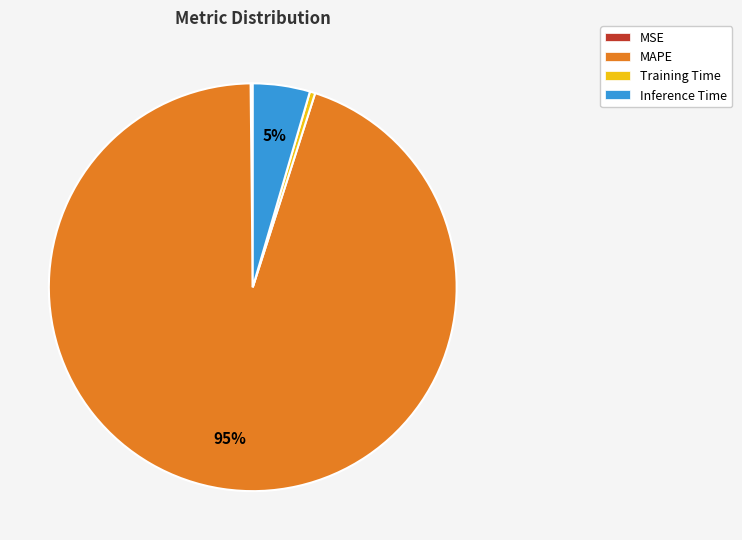

Which has a higher value, MAPE or Inference Time?

MAPE